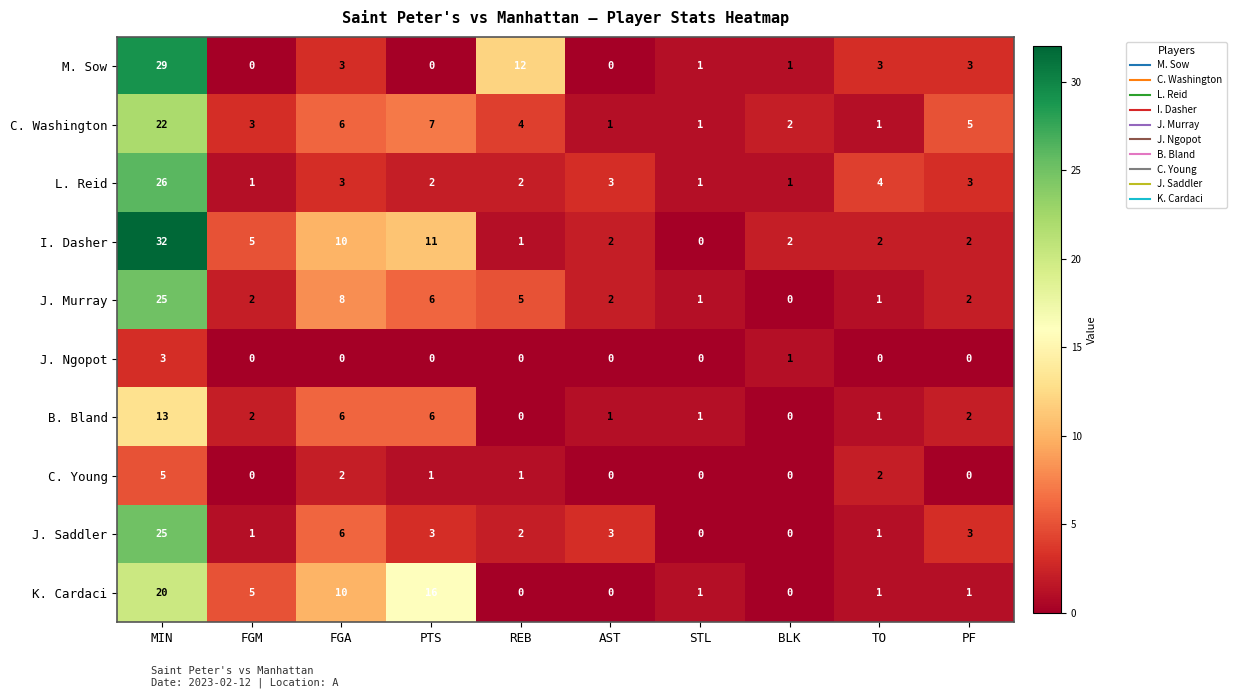

True or false: K. Cardaci has a value of -8 at REB.

False